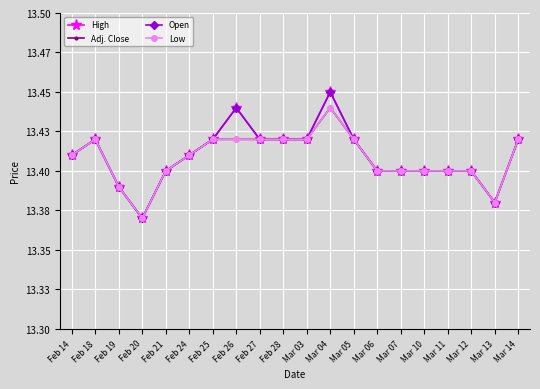

True or false: High and Low intersect in this chart.

False